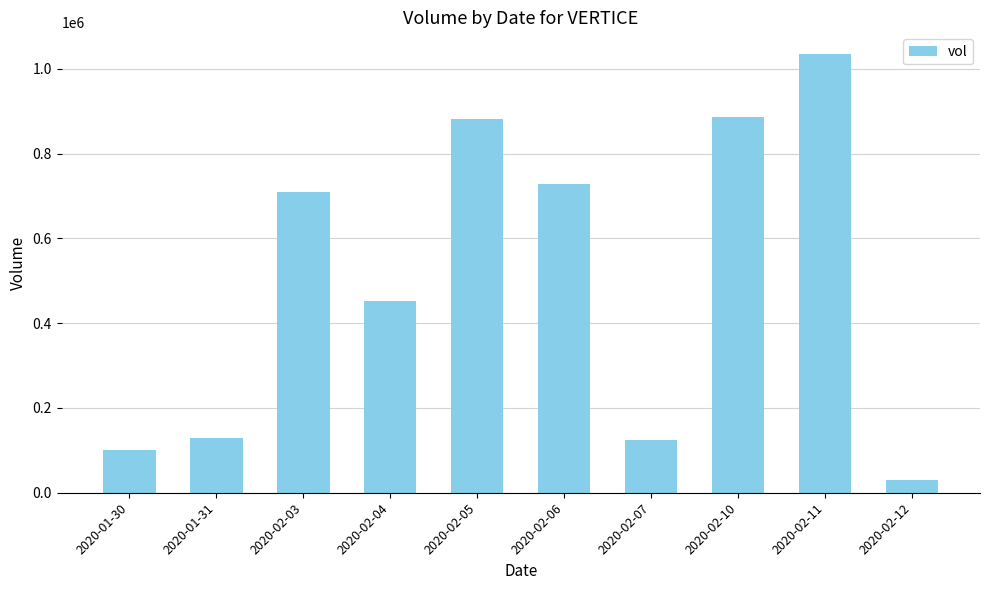

Does the chart contain any negative values?

No